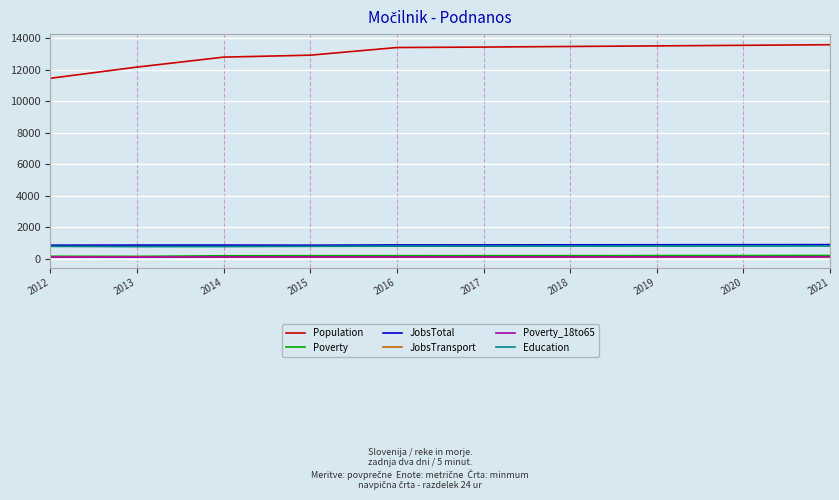

Which series has the widest spread of values?

Population